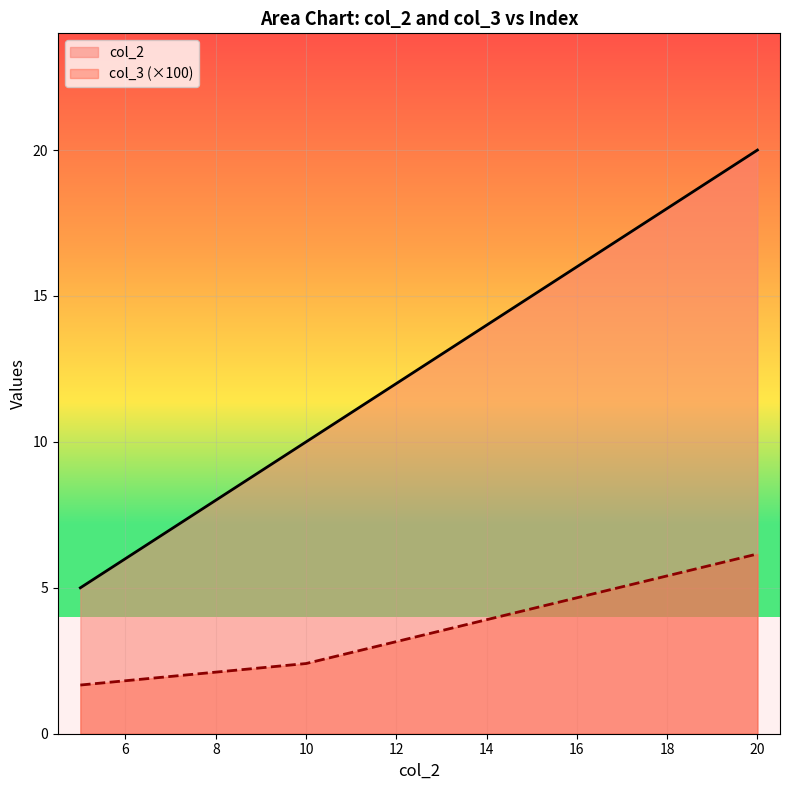

Reading right to left, list all the values displayed in this chart.

col_2: 20.0	10.0	5.0
col_3: 6.2	2.4	1.7